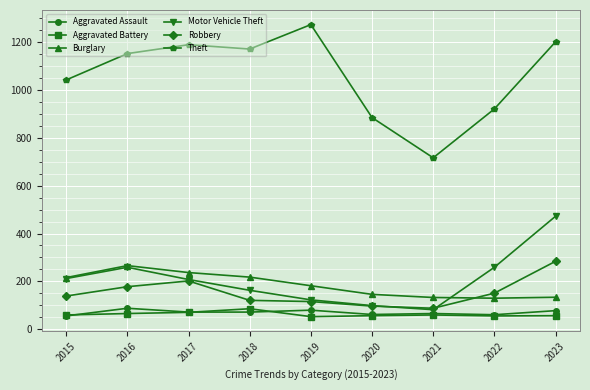

True or false: Burglary and Aggravated Assault intersect in this chart.

False